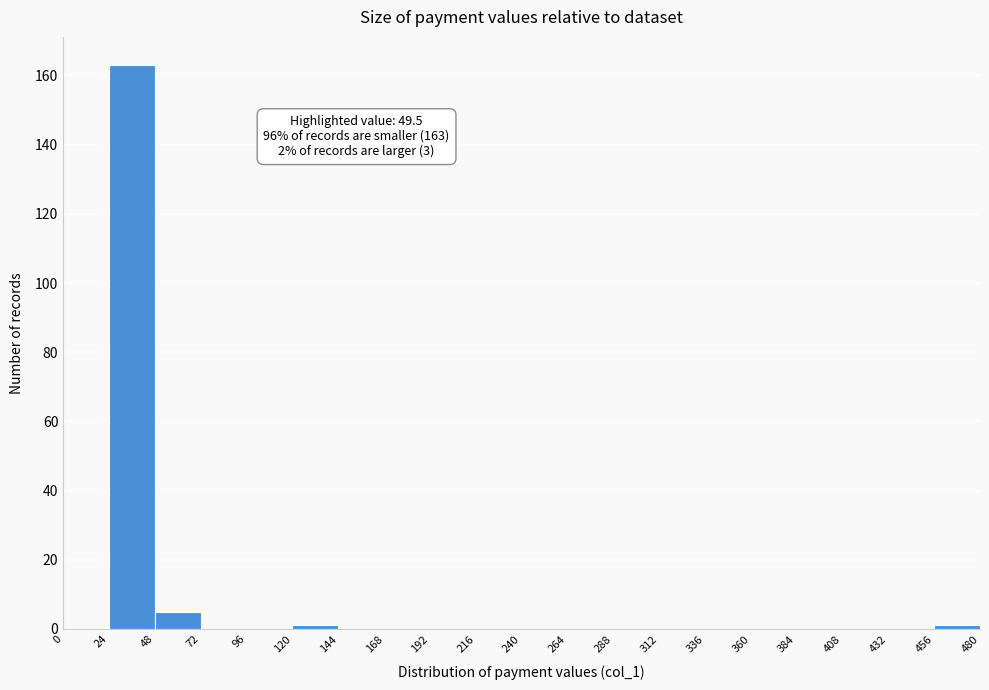

Which range on the x-axis has the tallest bar?

24 to 48